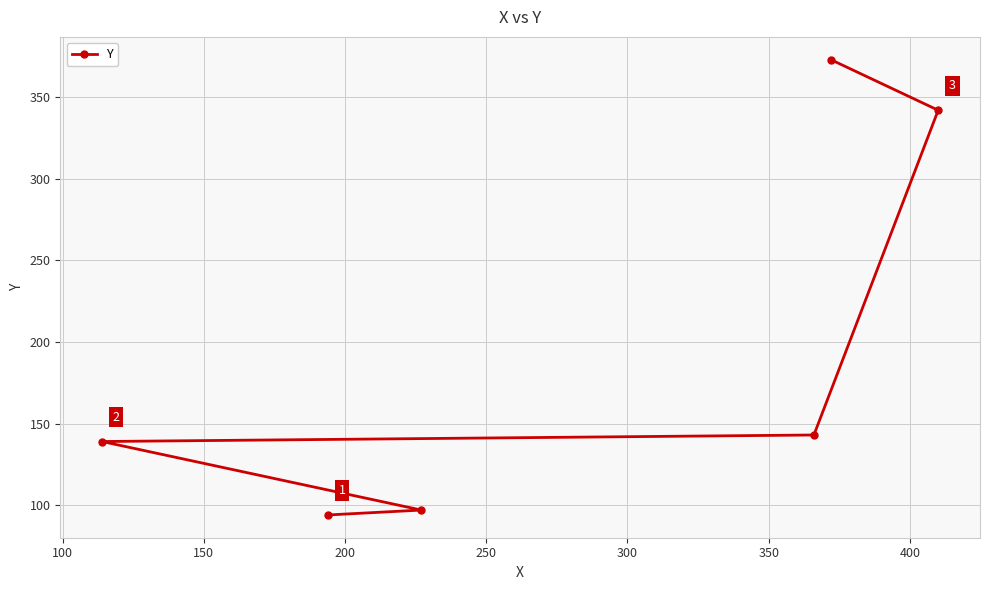

How many data points are above 143?

2